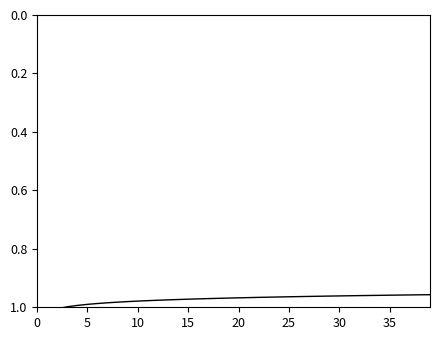

What is the value of the 36th point from the left?

1.0